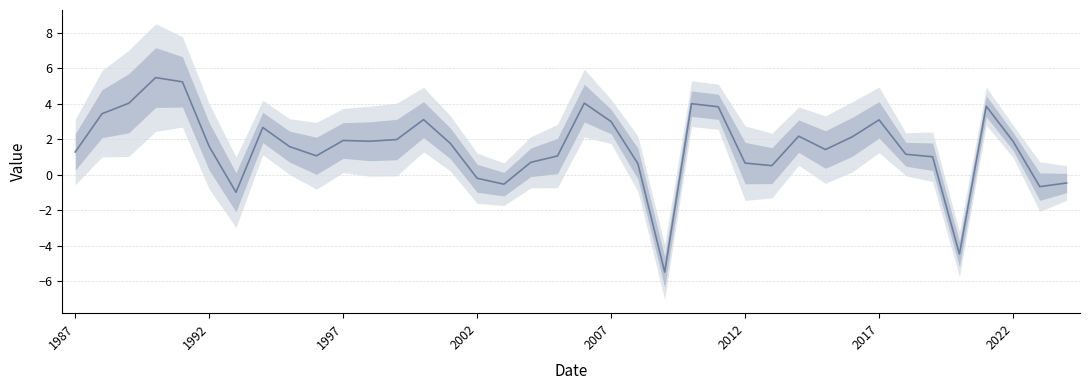

How many data points does each series have?

38